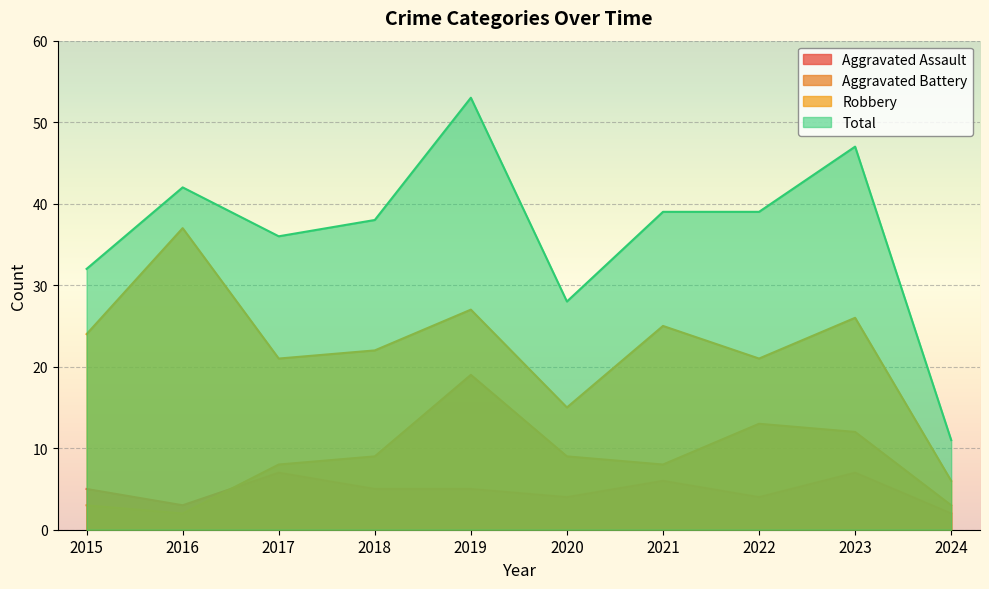

What is the sum of the Total values at 2023 and 2017?

83